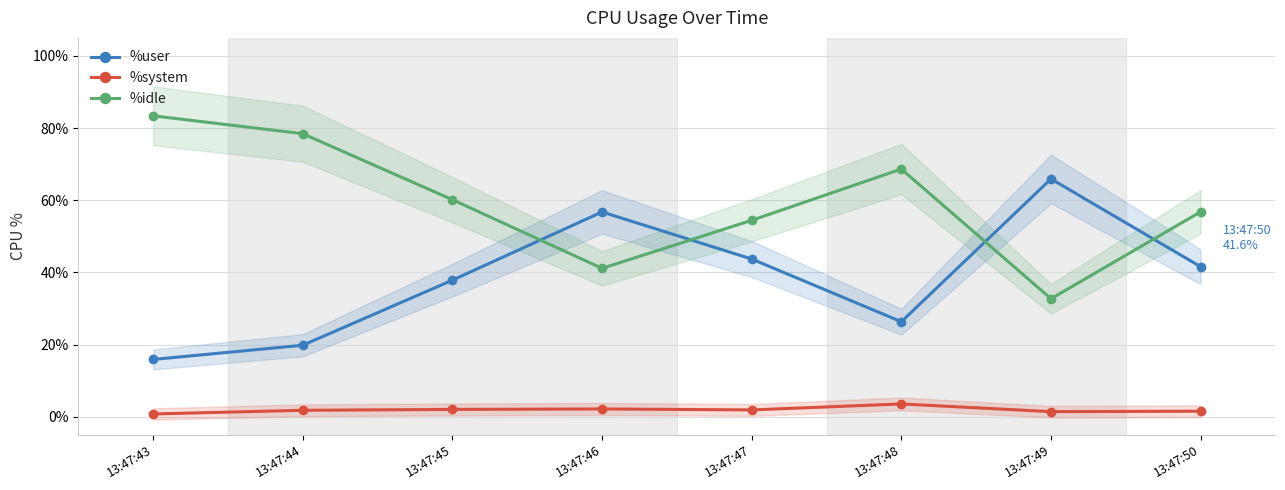

At how many categories does at least one series exceed 18?

8